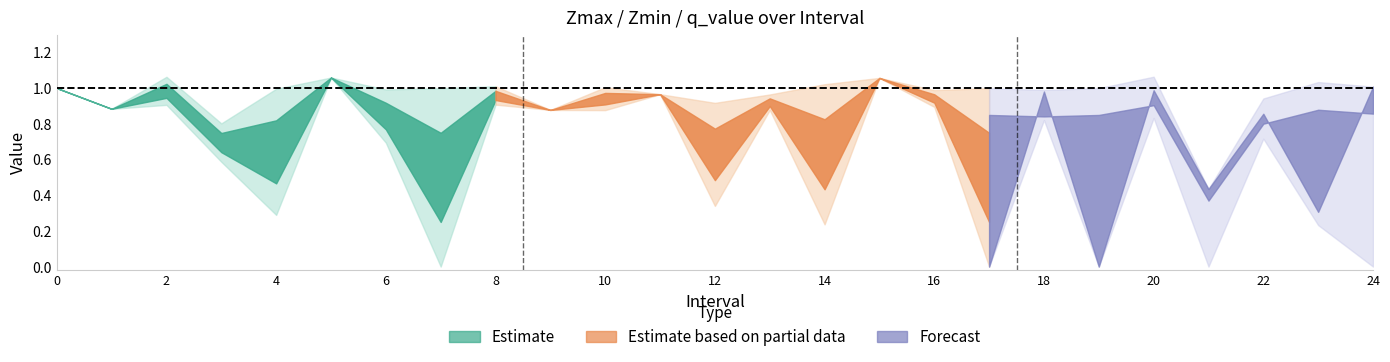

Which label corresponds to the smallest value in the chart?

7